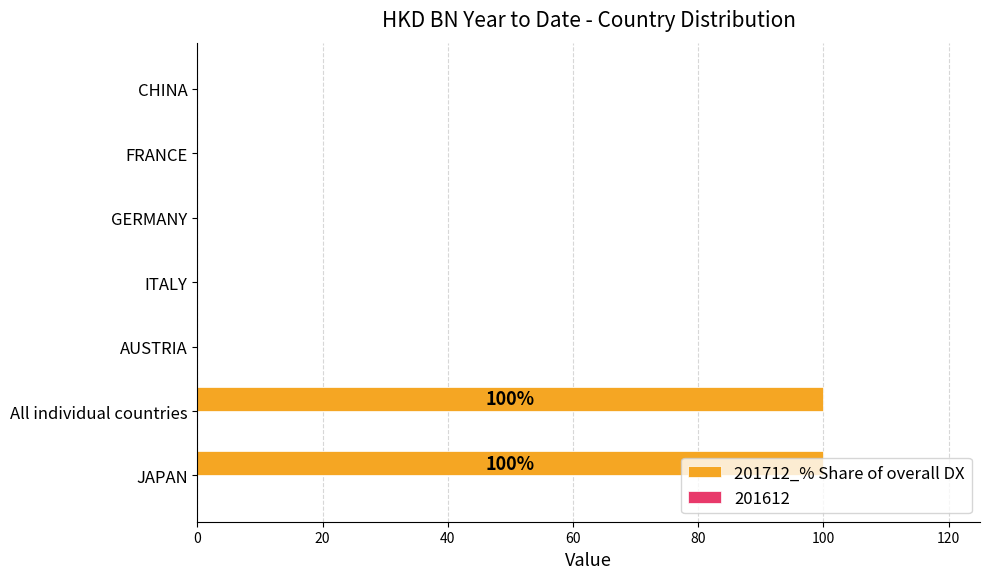

Count the number of categories in the chart.

7